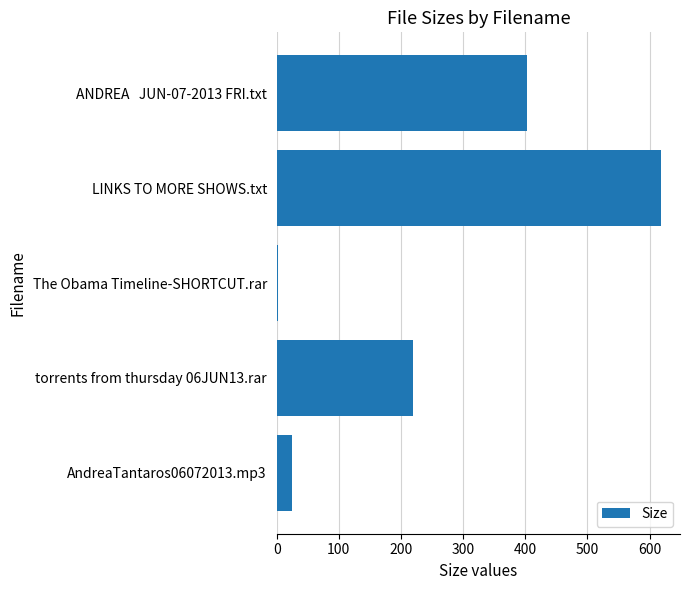

How many data points does each series have?

5